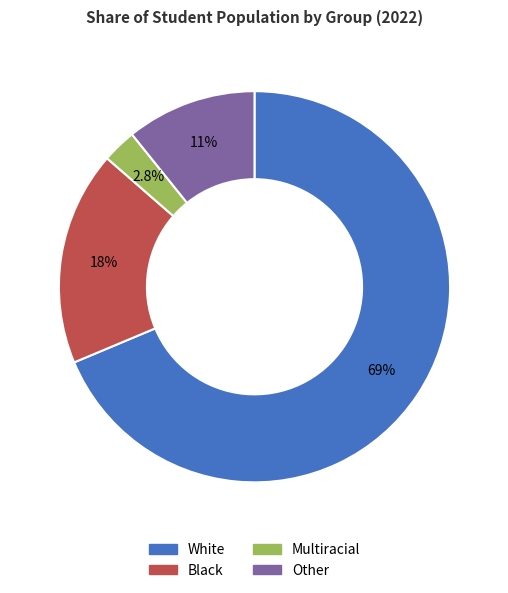

Which has a higher value, Multiracial or White?

White